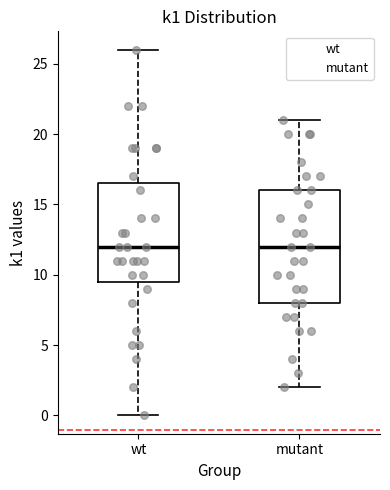

Where does the lower whisker of the box for mutant end on the y-axis? The values are not printed on the chart, so give them approximately, as read against the axis.

2.0